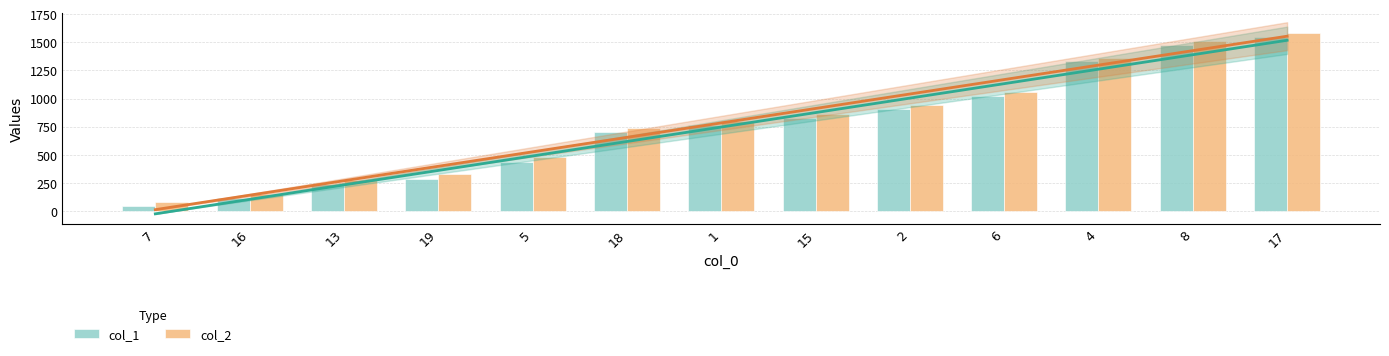

Count the number of data series in this chart.

2